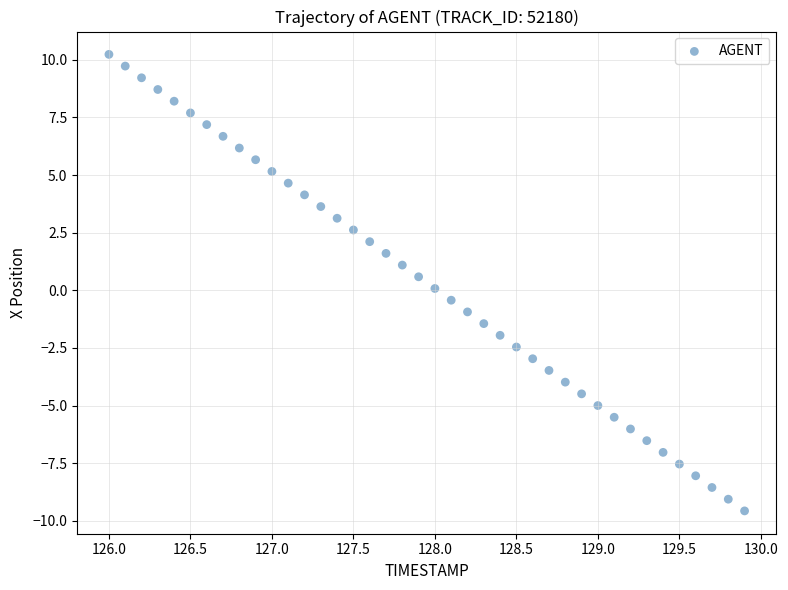

What is the range of Y values (max minus min)?

19.8